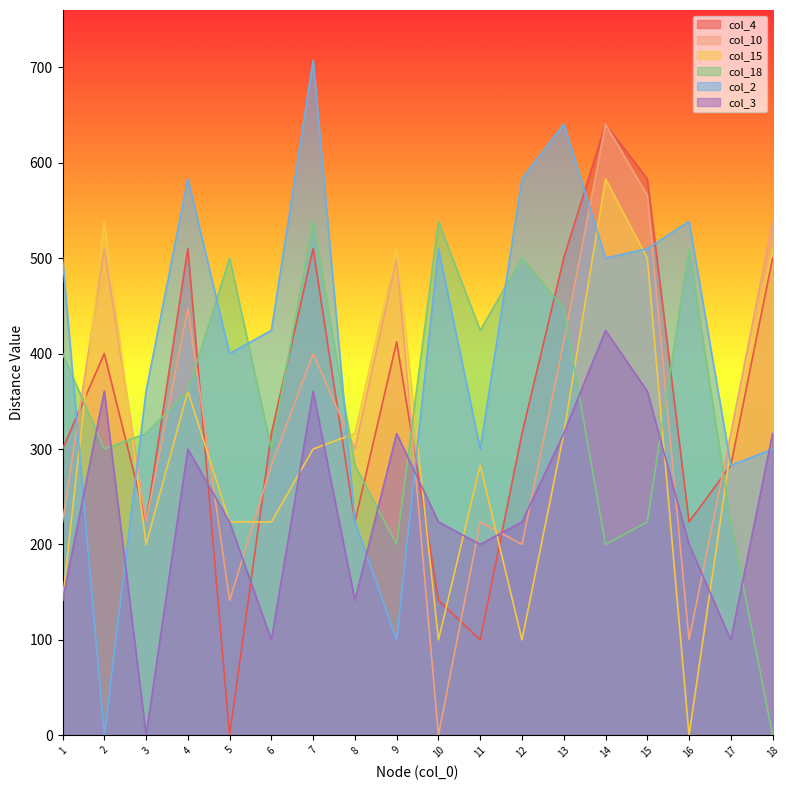

Does the chart have visible grid lines?

No